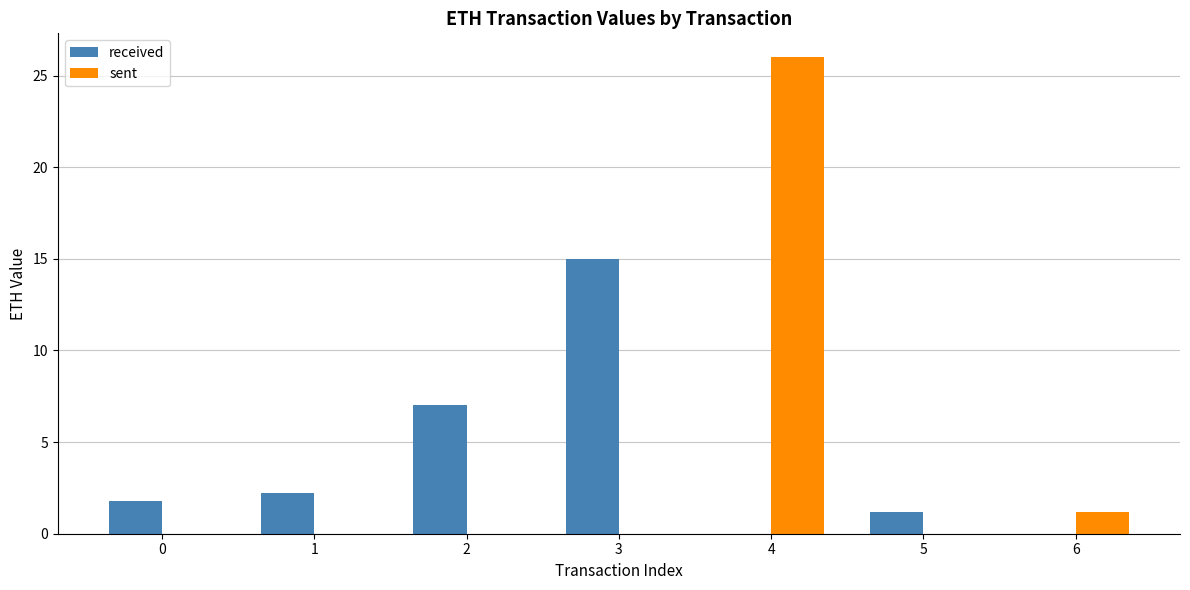

The sent series shows 0.0 at 5. True or false?

True